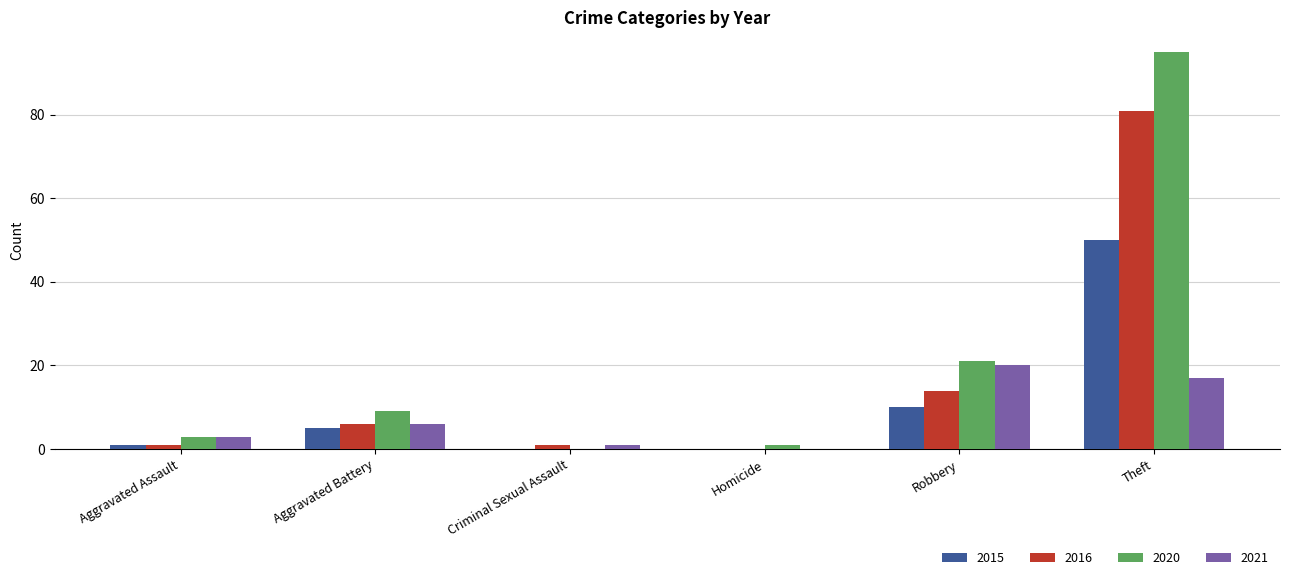

Which series has the largest range (max minus min)?

2020